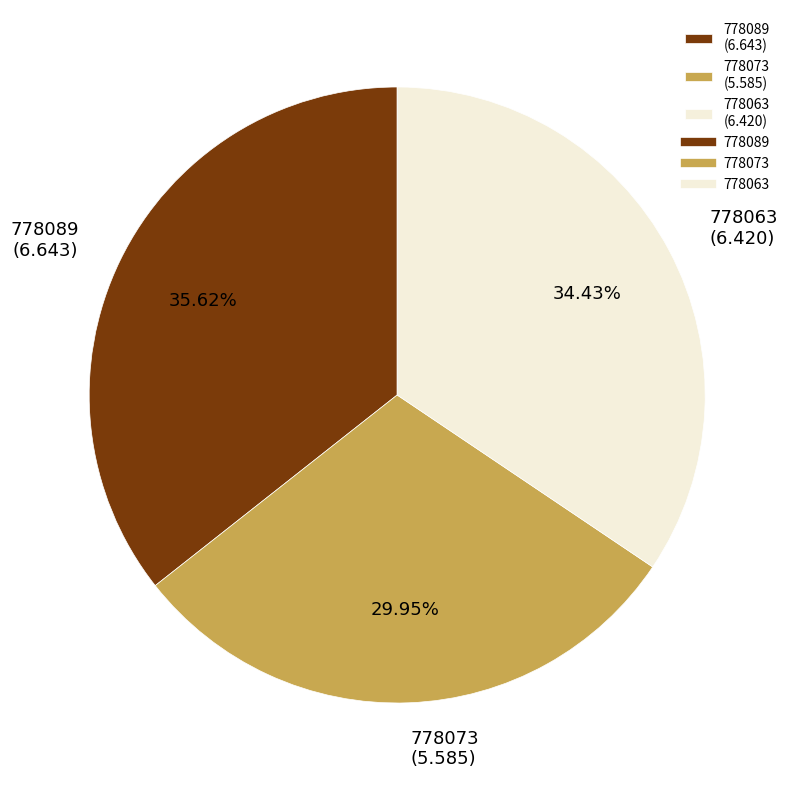

Which slice is the largest?

778089